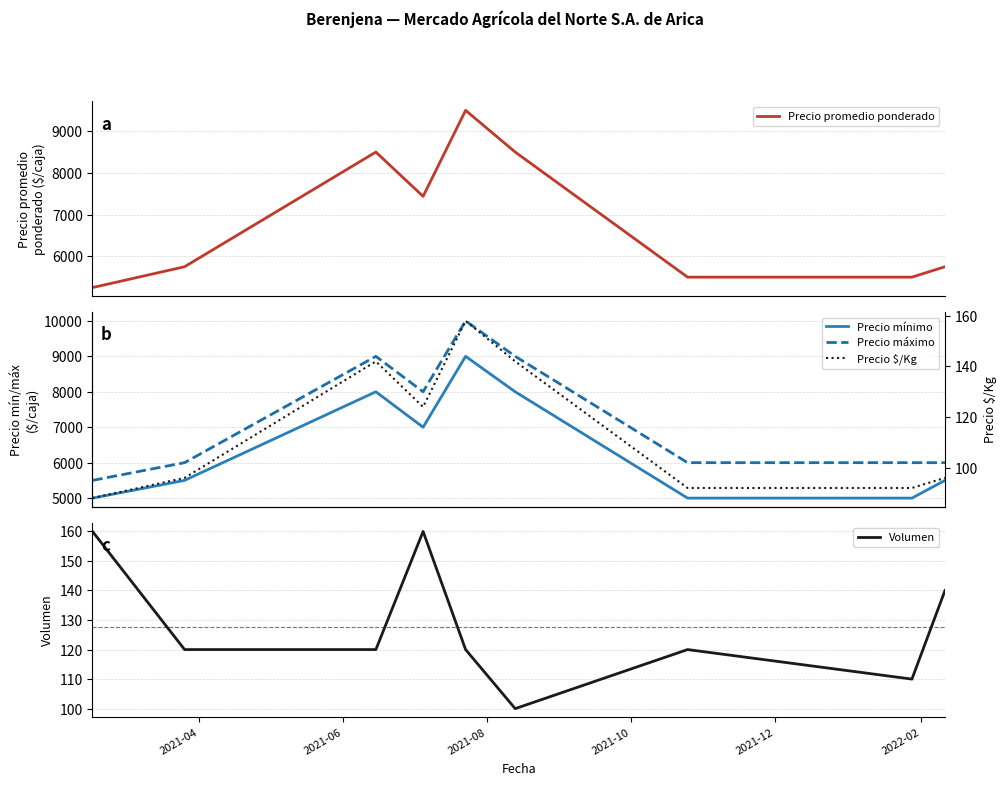

How many interior local peaks does the Precio $/Kg series have?

2